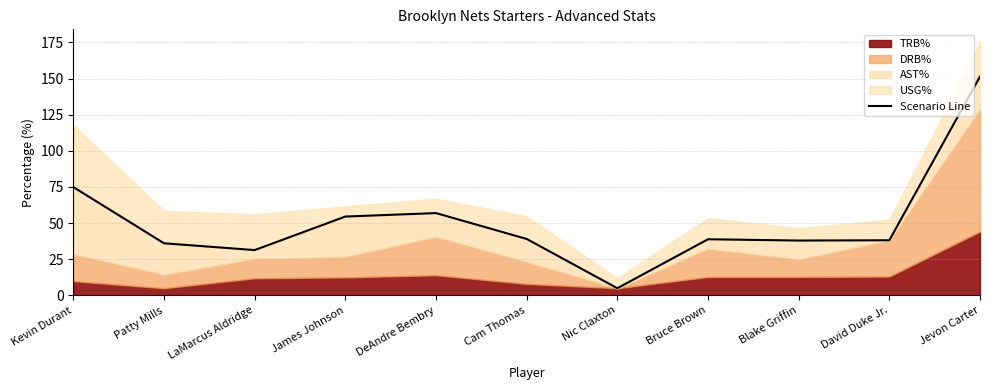

List the labels in order of value, largest first.

Jevon Carter, Kevin Durant, DeAndre Bembry, James Johnson, Cam Thomas, Bruce Brown, David Duke Jr., Blake Griffin, Patty Mills, LaMarcus Aldridge, Nic Claxton